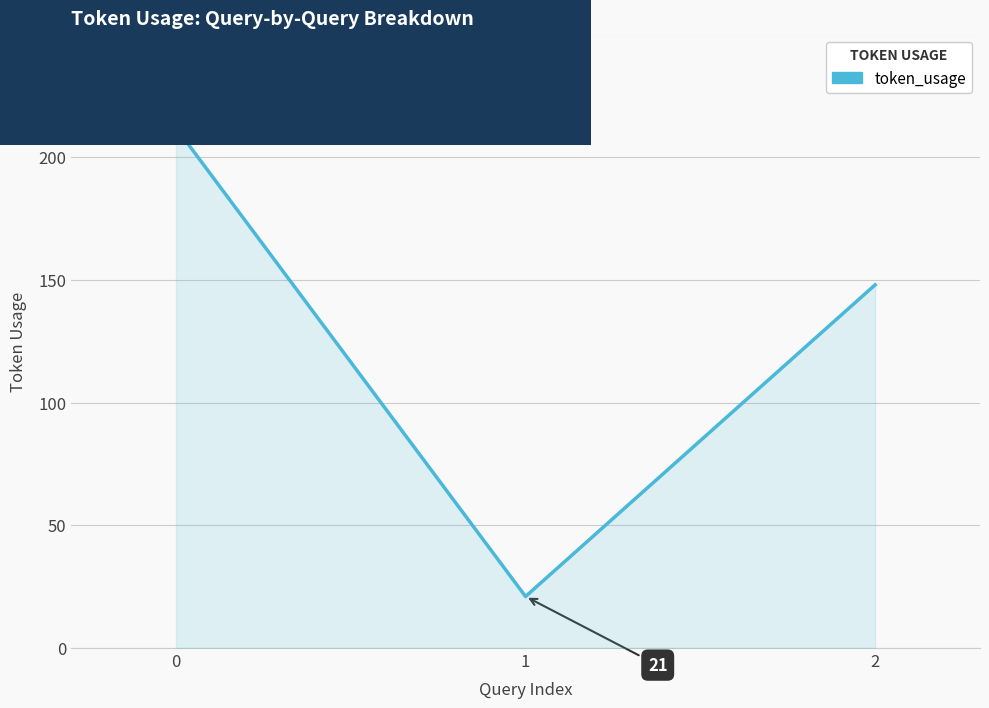

Rank the categories by value from highest to lowest.

0, 2, 1